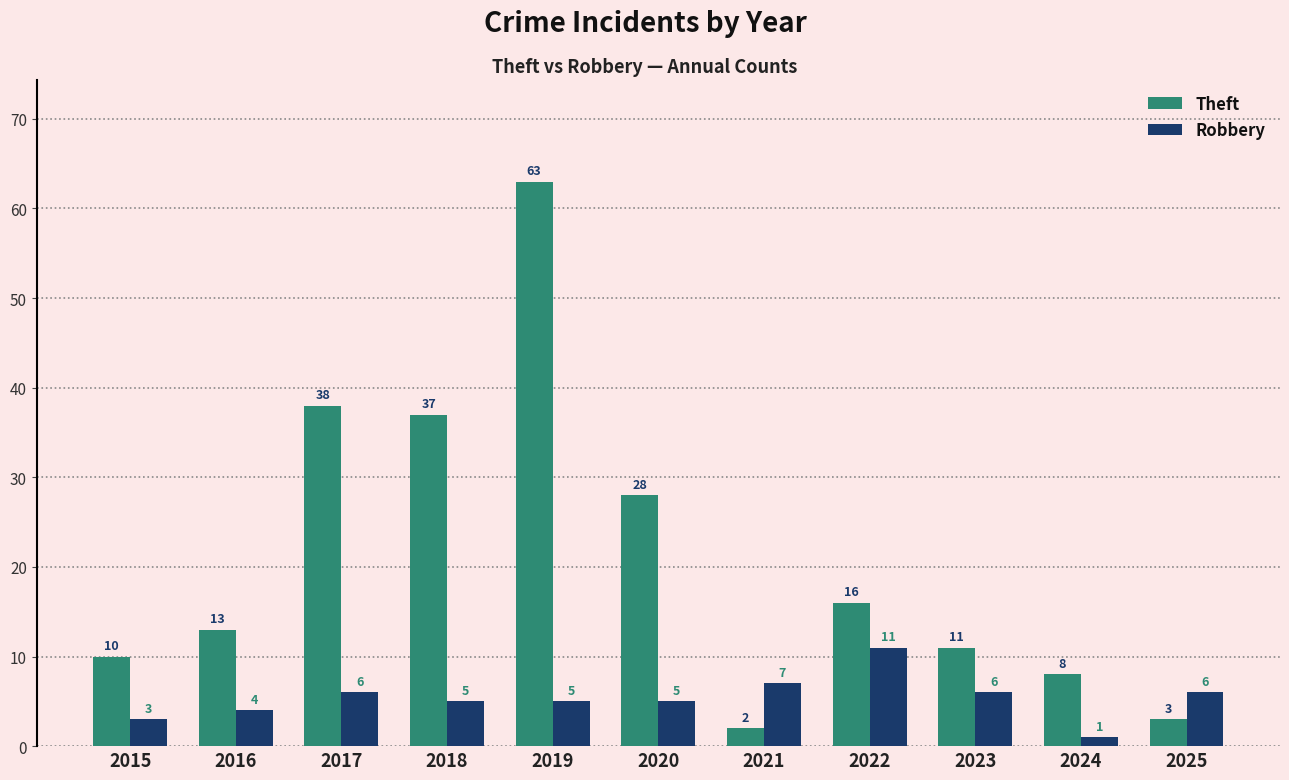

At which label does Theft reach its peak?

2019